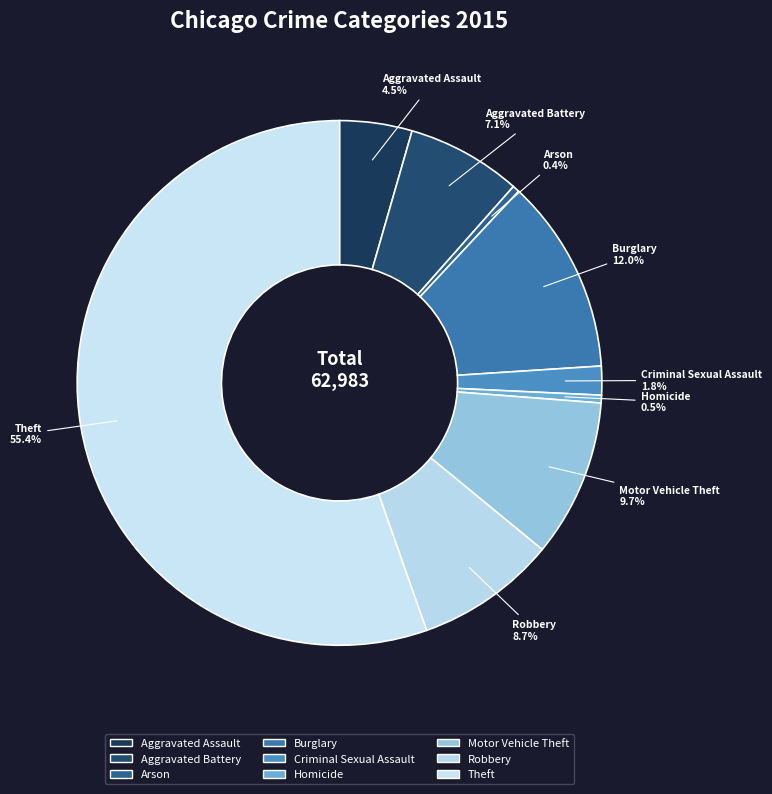

The Aggravated Battery slice represents 7% of the pie. True or false?

True